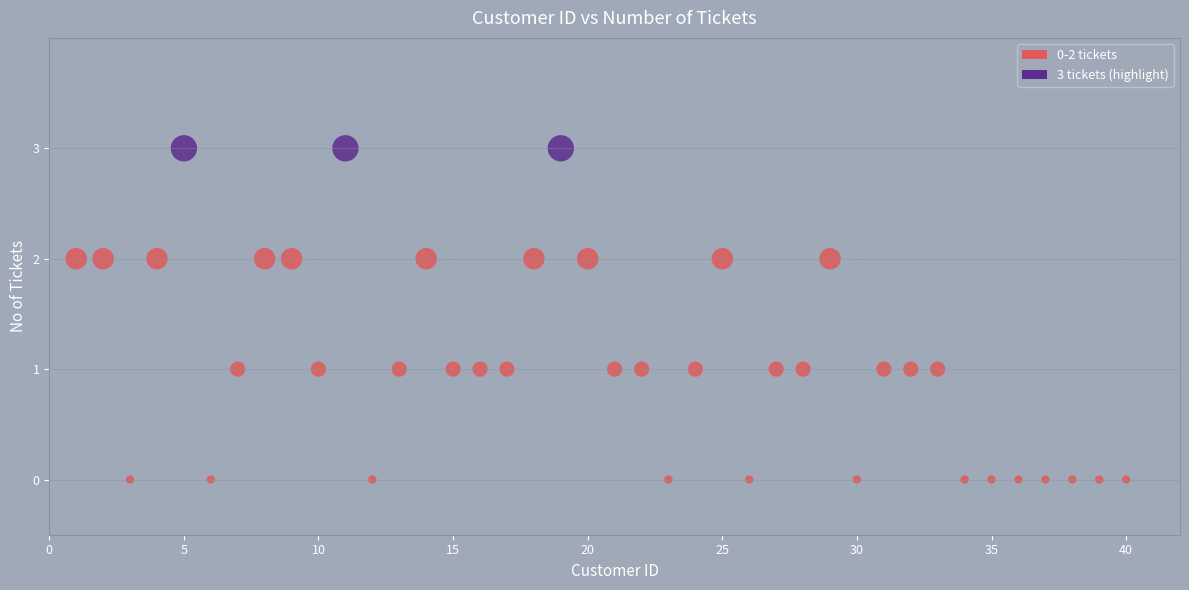

What is the range of Y values (max minus min)?

3